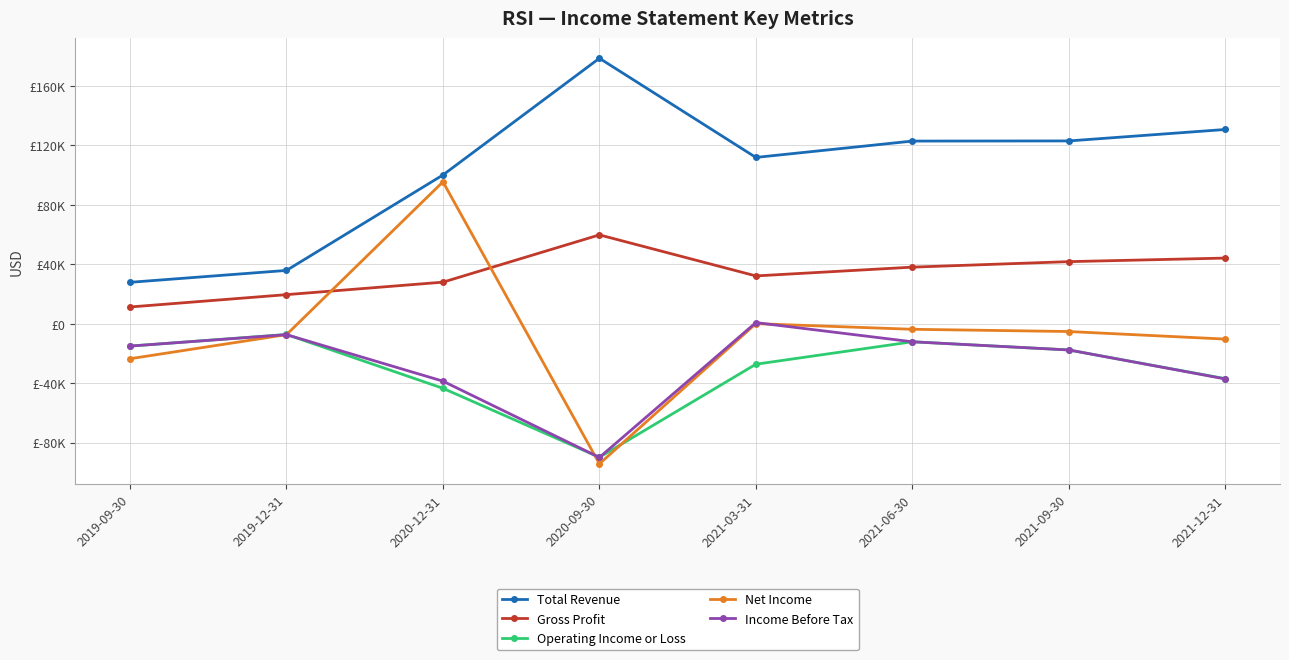

Reading left to right, transcribe all the data shown in this chart.

Total Revenue: 27800	35800	100000	178500	111800	122800	122900	130600
Gross Profit: 11200	19500	27900	59700	32100	38000	41700	44100
Operating Income or Loss: -15100	-7300	-43500	-89900	-27300	-12200	-17700	-37000
Net Income: -23600	-7400	95400	-94300	0	-3800	-5300	-10400
Income Before Tax: -15100	-7400	-38700	-90000	700	-12200	-17700	-37200